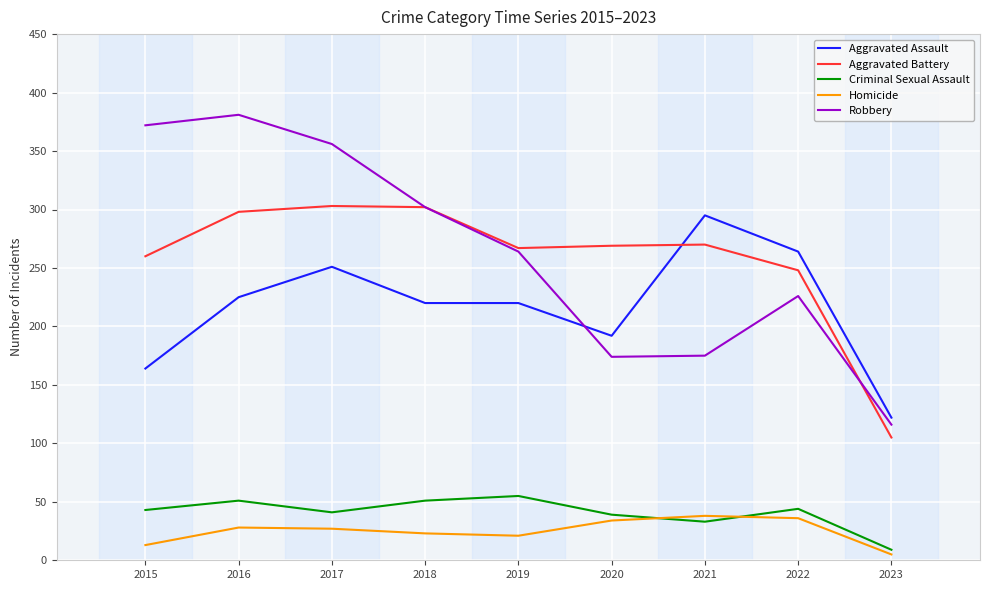

What is the total value across all series at 2018?

898